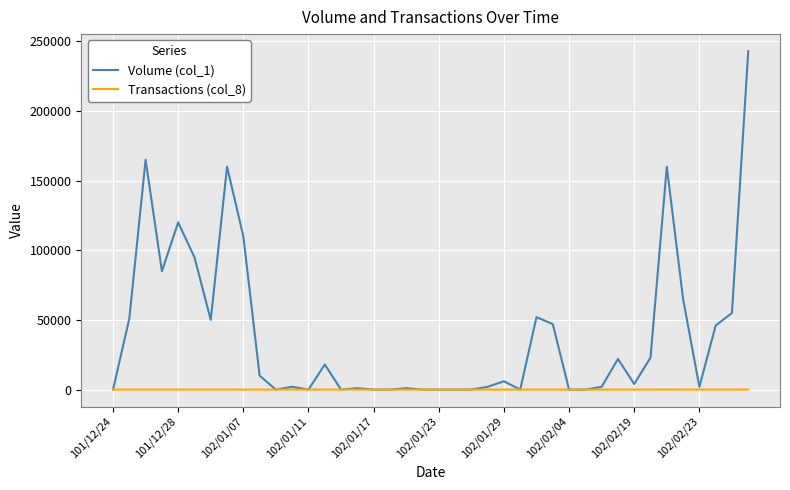

Which series has the largest total across all categories?

Volume (col_1)